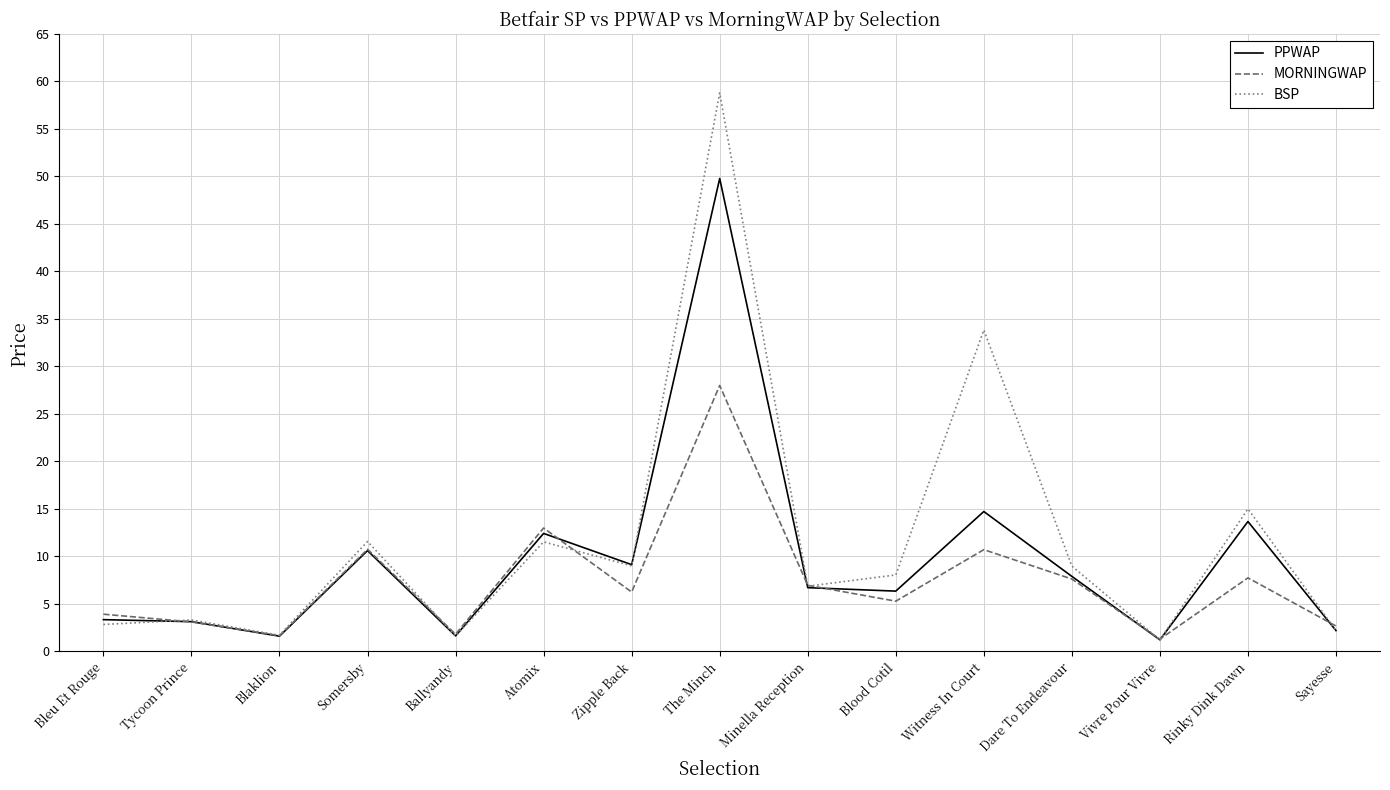

Rank the series by their average value, from lowest to highest.

MORNINGWAP, PPWAP, BSP